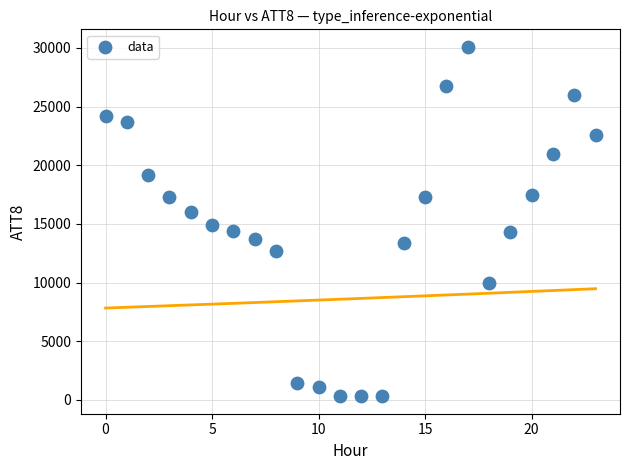

What is the range of Y values (max minus min)?

29800